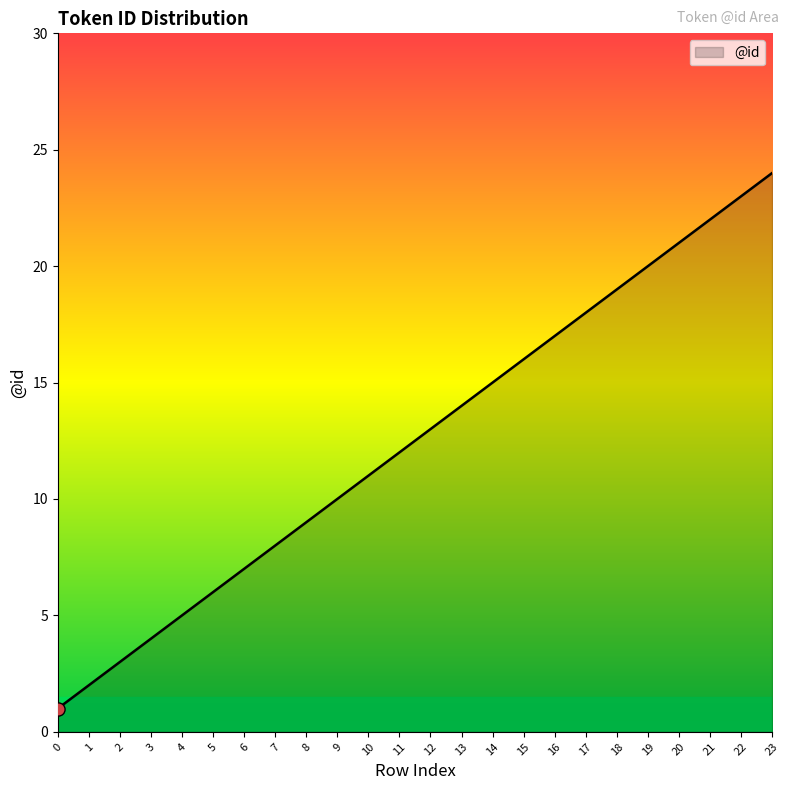

Approximately how many times larger is the value at 2 compared to 18?

0.2